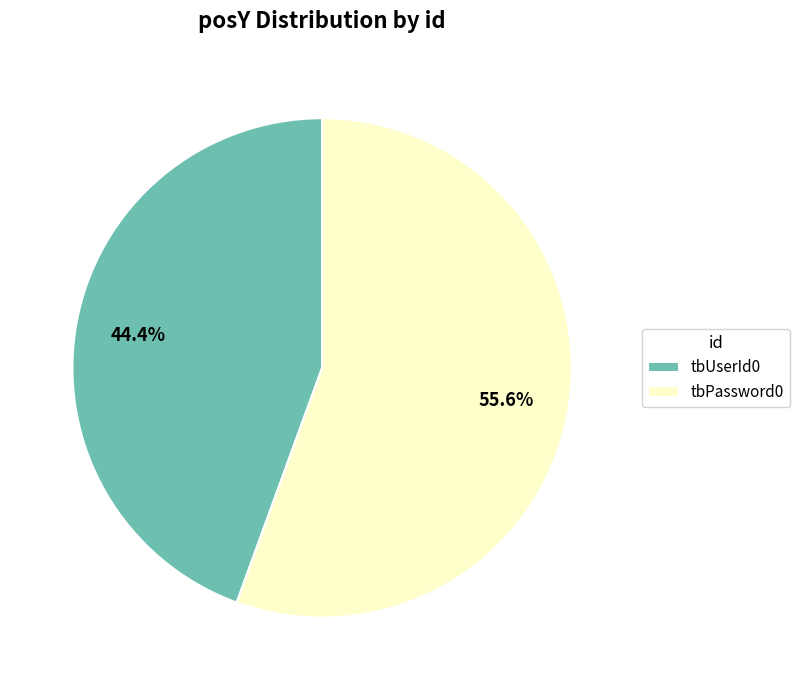

What percentage is the tbPassword0 slice, to the nearest percent?

56%